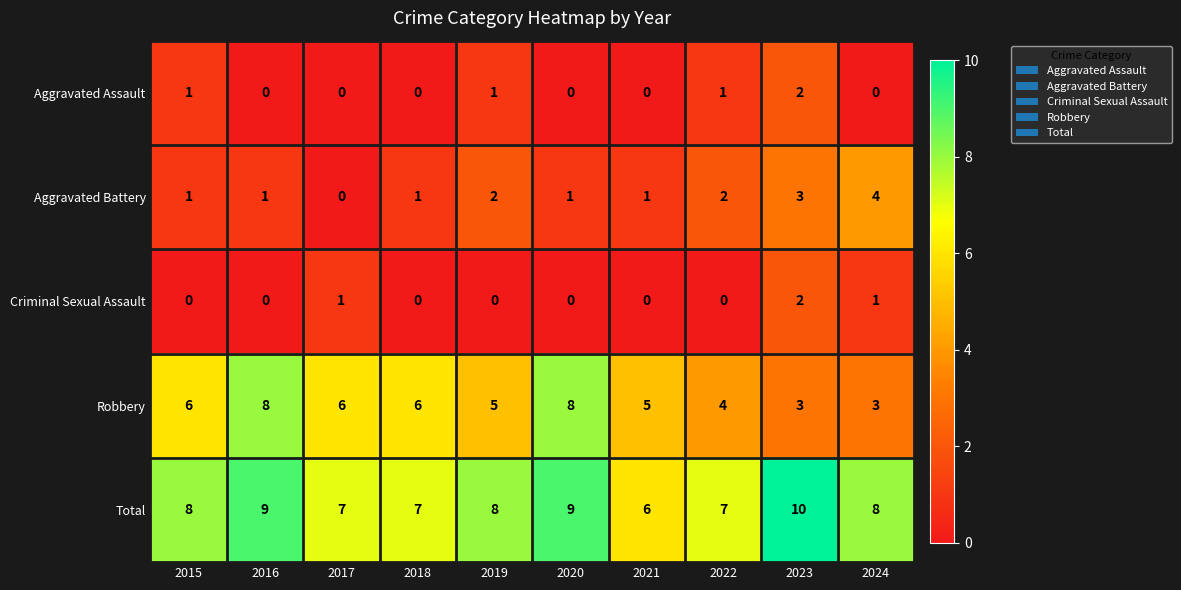

What is the sum of the Aggravated Assault values at 2023 and 2019?

3